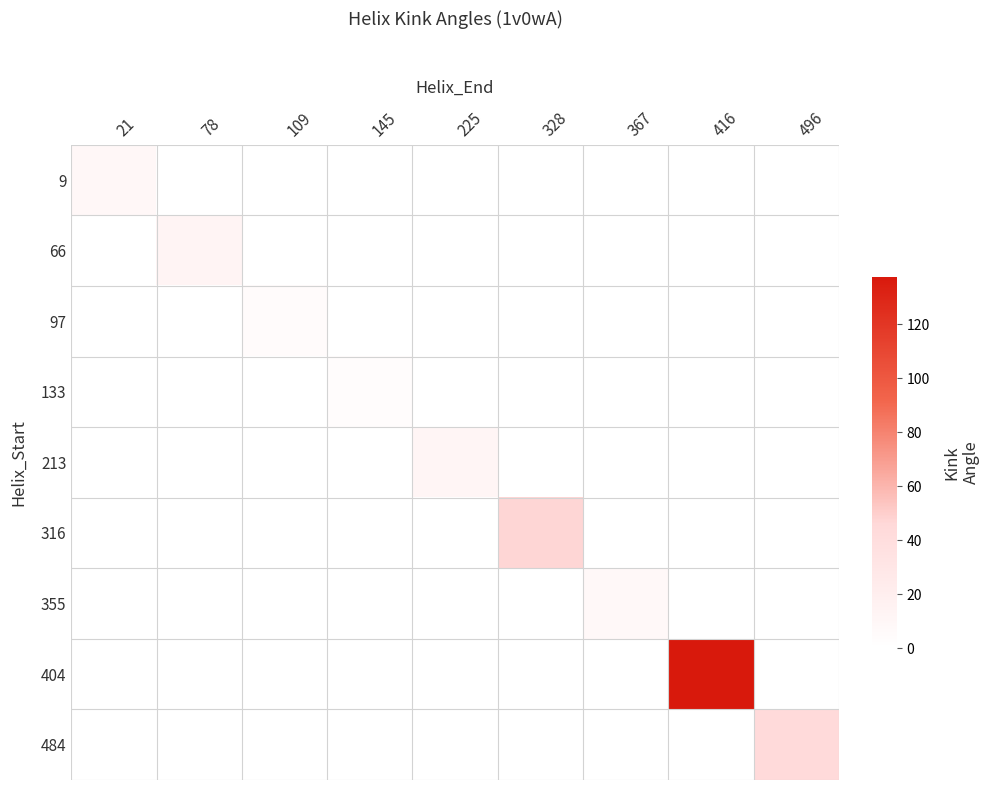

Reading left to right, list all the values displayed in this chart.

9: 21=8.7	78=0.0	109=0.0	145=0.0	225=0.0	328=0.0	367=0.0	416=0.0	496=0.0
66: 21=0.0	78=13.1	109=0.0	145=0.0	225=0.0	328=0.0	367=0.0	416=0.0	496=0.0
97: 21=0.0	78=0.0	109=4.8	145=0.0	225=0.0	328=0.0	367=0.0	416=0.0	496=0.0
133: 21=0.0	78=0.0	109=0.0	145=3.6	225=0.0	328=0.0	367=0.0	416=0.0	496=0.0
213: 21=0.0	78=0.0	109=0.0	145=0.0	225=12.1	328=0.0	367=0.0	416=0.0	496=0.0
316: 21=0.0	78=0.0	109=0.0	145=0.0	225=0.0	328=47.1	367=0.0	416=0.0	496=0.0
355: 21=0.0	78=0.0	109=0.0	145=0.0	225=0.0	328=0.0	367=8.5	416=0.0	496=0.0
404: 21=0.0	78=0.0	109=0.0	145=0.0	225=0.0	328=0.0	367=0.0	416=137.5	496=0.0
484: 21=0.0	78=0.0	109=0.0	145=0.0	225=0.0	328=0.0	367=0.0	416=0.0	496=44.6